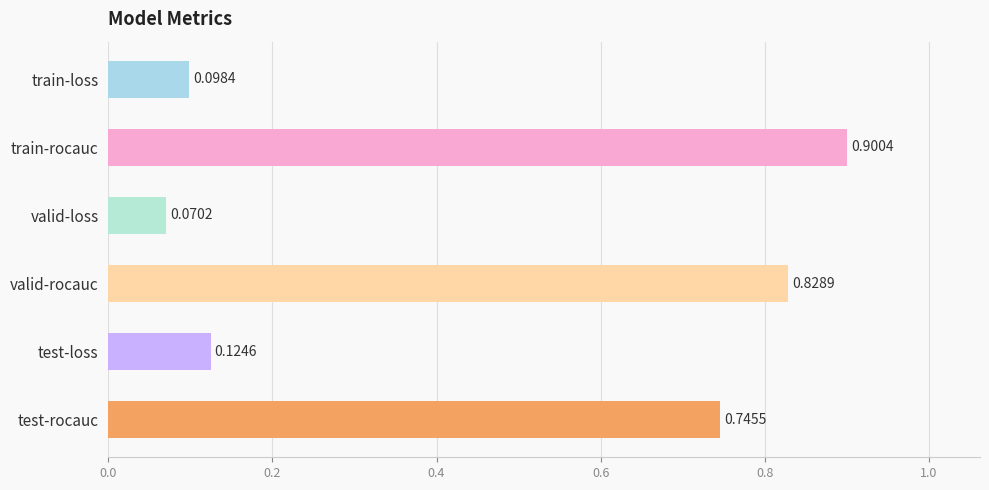

Which has a higher value, valid-rocauc or train-rocauc?

train-rocauc